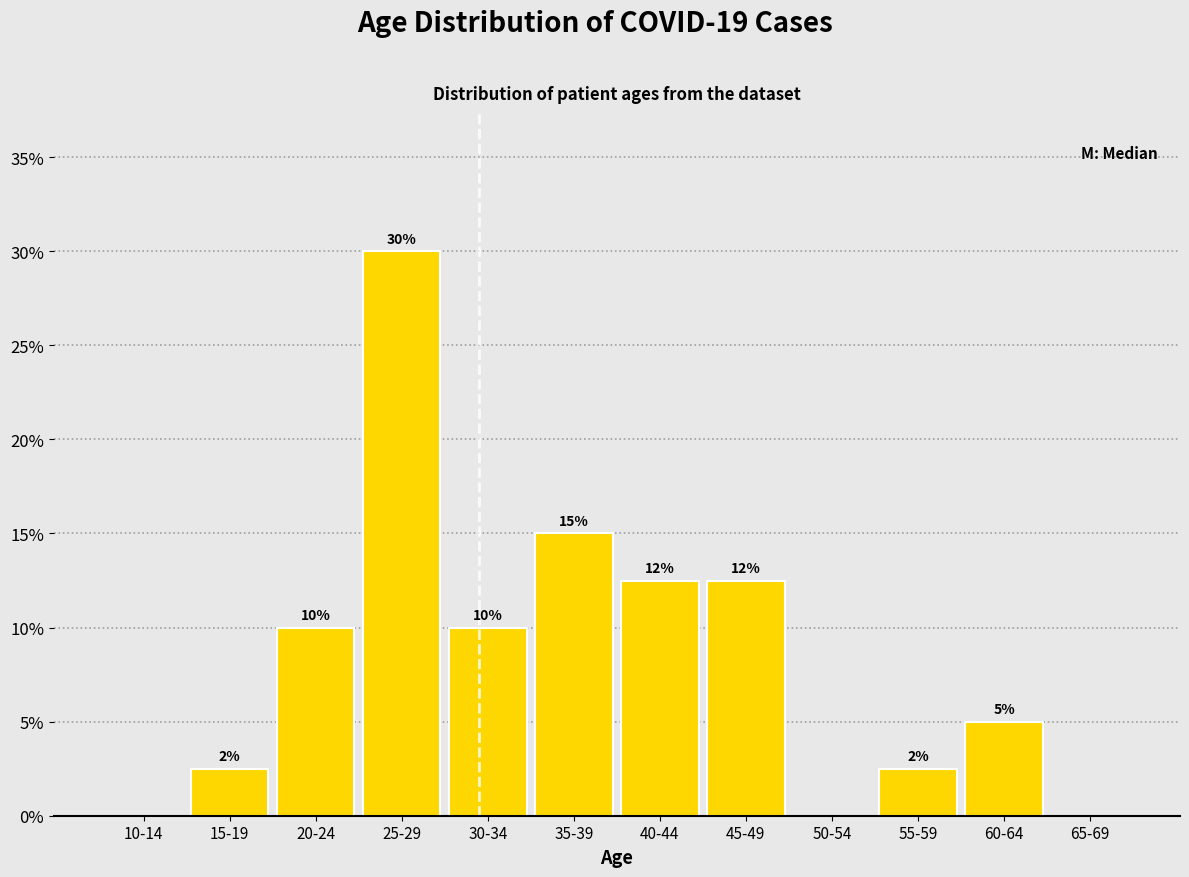

What is the ratio of the value at 35-39 to the value at 60-64?

3.0